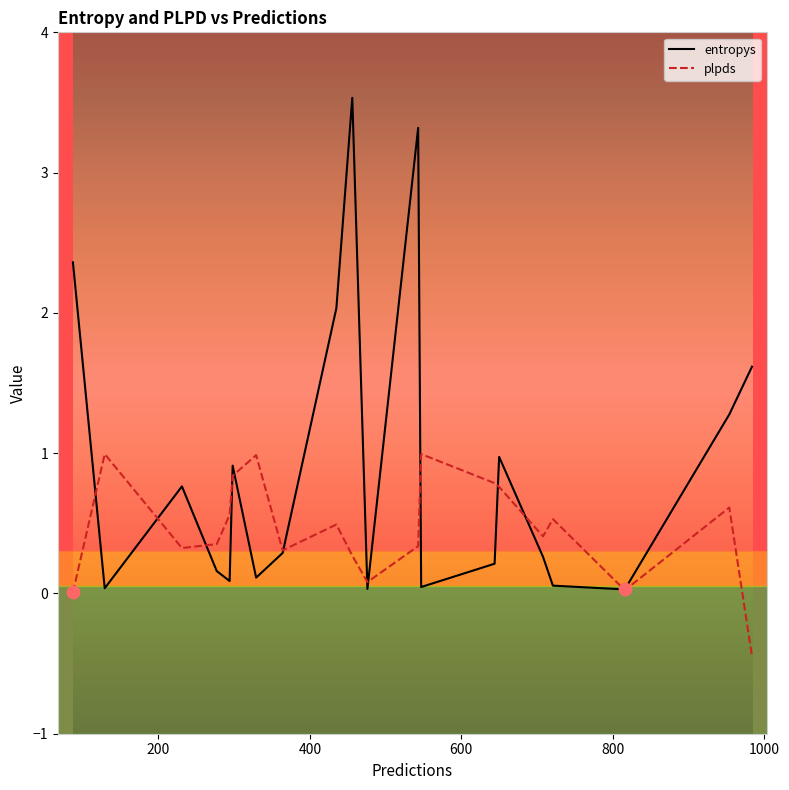

Which series has the largest range (max minus min)?

entropys